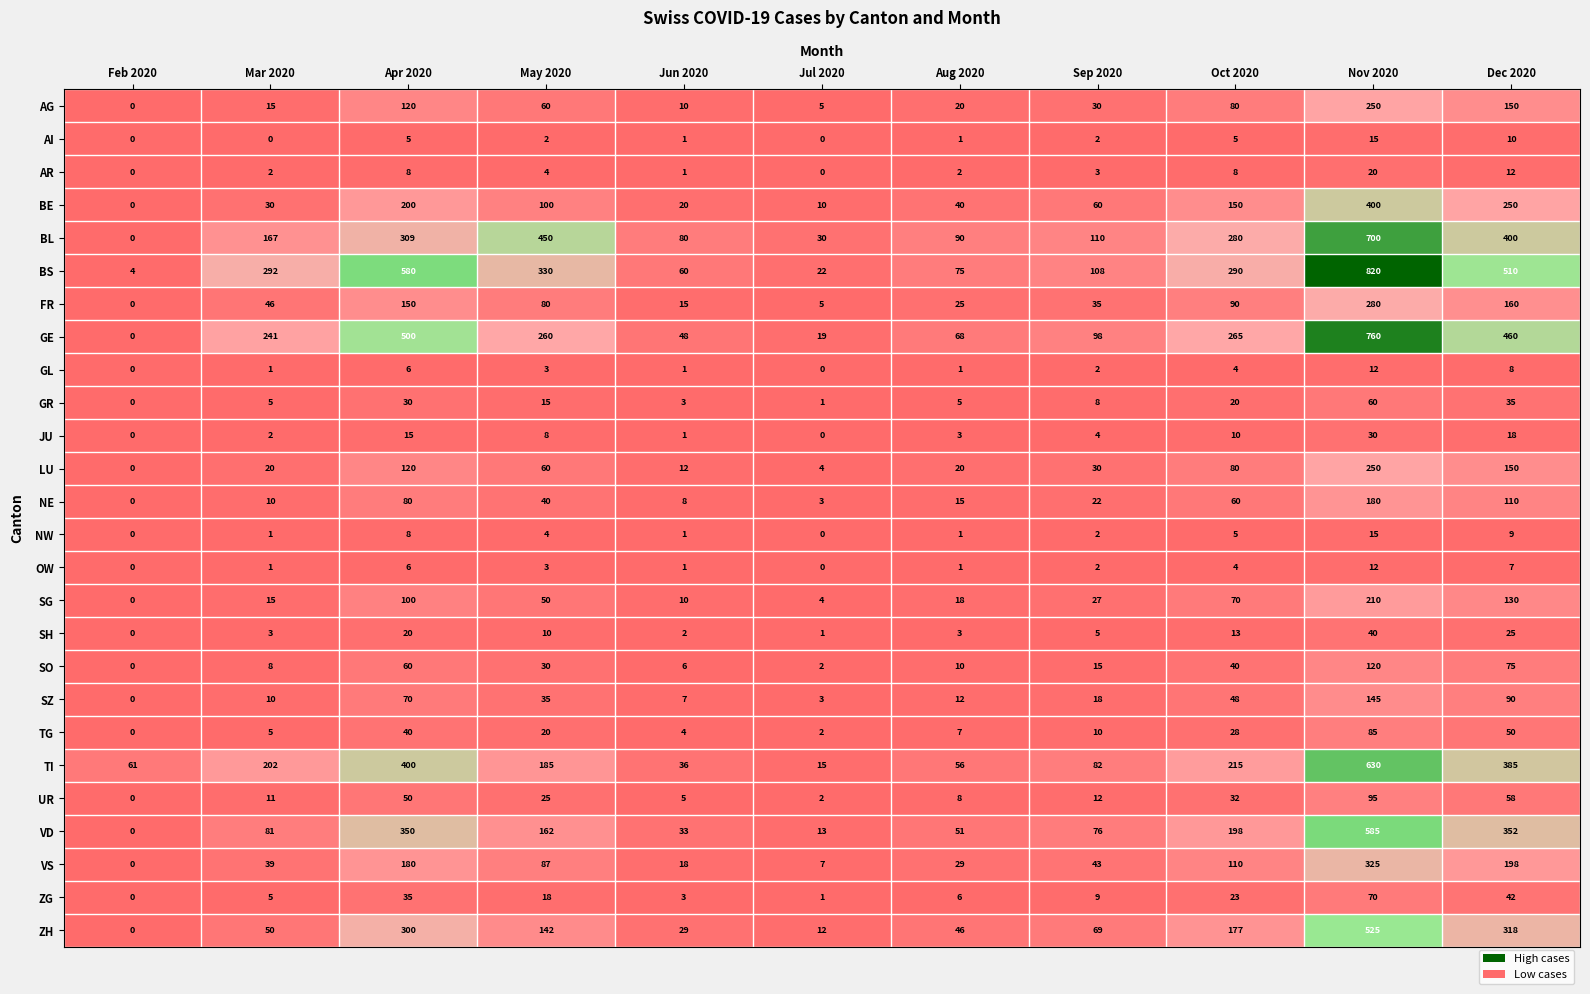

Where does the UR series first go above 12?

Apr 2020